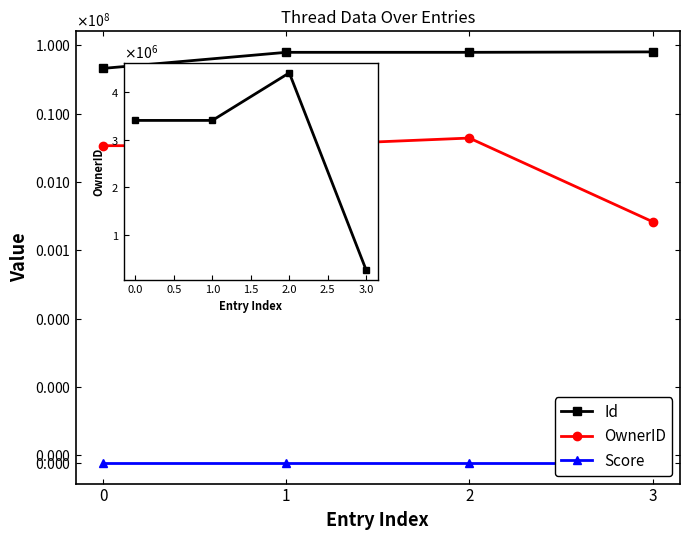

How many lines are shown in the chart?

3